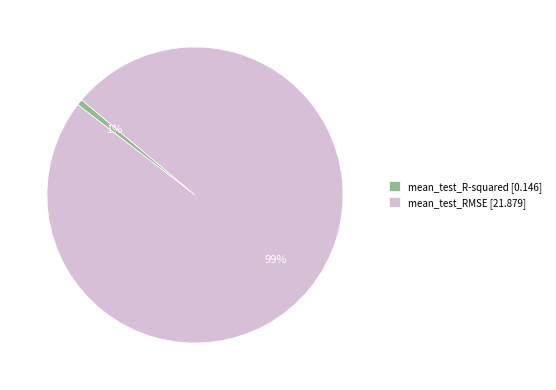

To the nearest percent, what is the average slice percentage?

50%